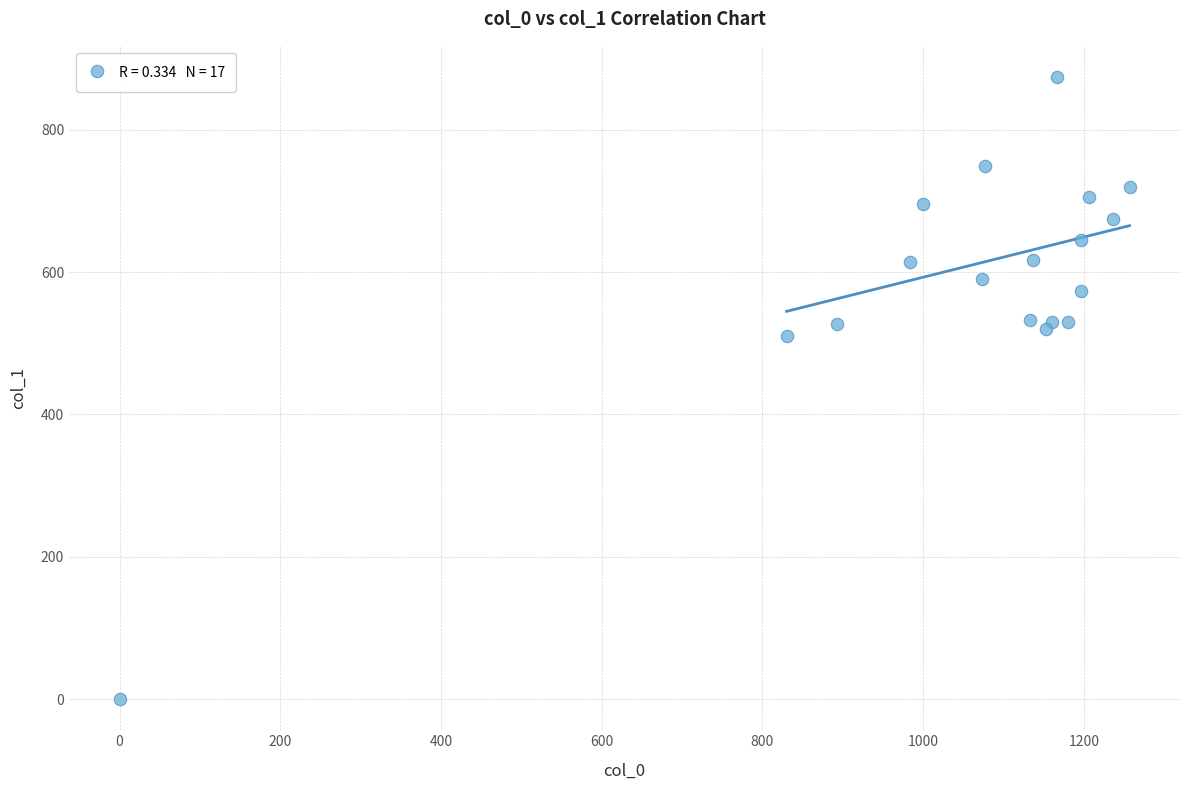

What Y value in the scatter plot is closest to 437?

509.6